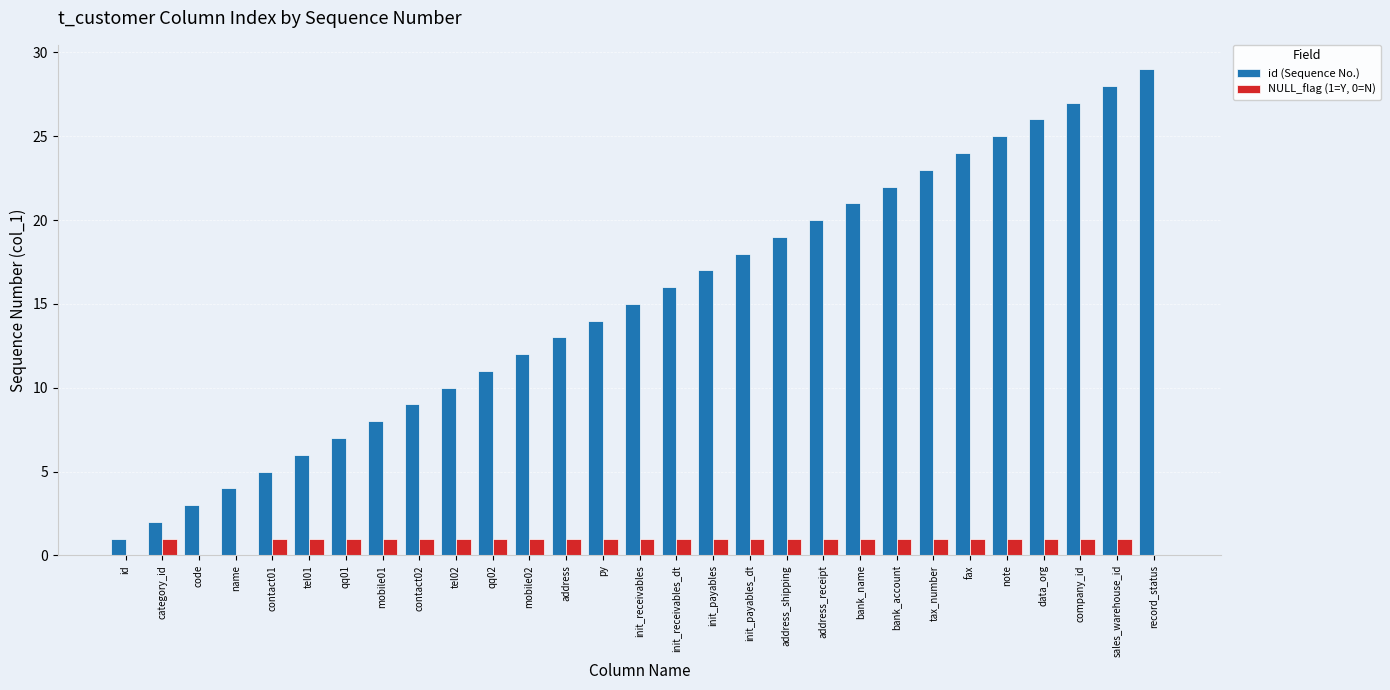

Reading right to left, transcribe all the data shown in this chart.

id (Sequence No.): 29	28	27	26	25	24	23	22	21	20	19	18	17	16	15	14	13	12	11	10	9	8	7	6	5	4	3	2	1
NULL_flag (1=Y, 0=N): 0	1	1	1	1	1	1	1	1	1	1	1	1	1	1	1	1	1	1	1	1	1	1	1	1	0	0	1	0